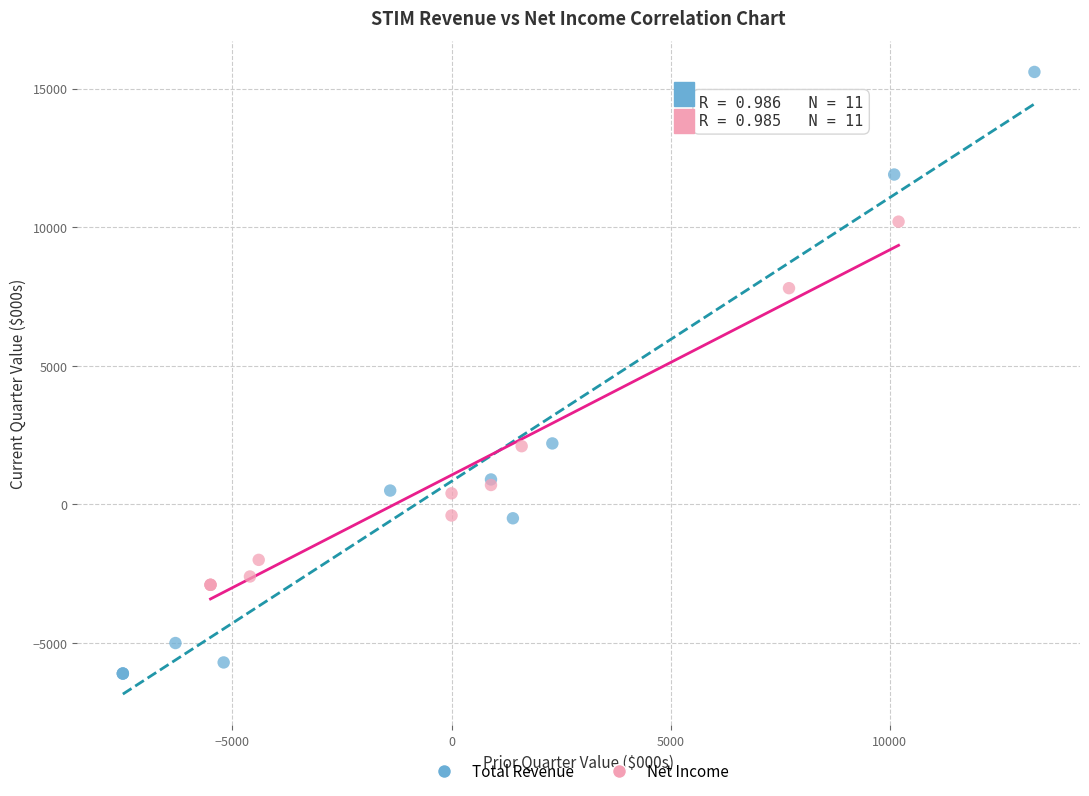

Which series has the widest spread of Y values?

Total Revenue